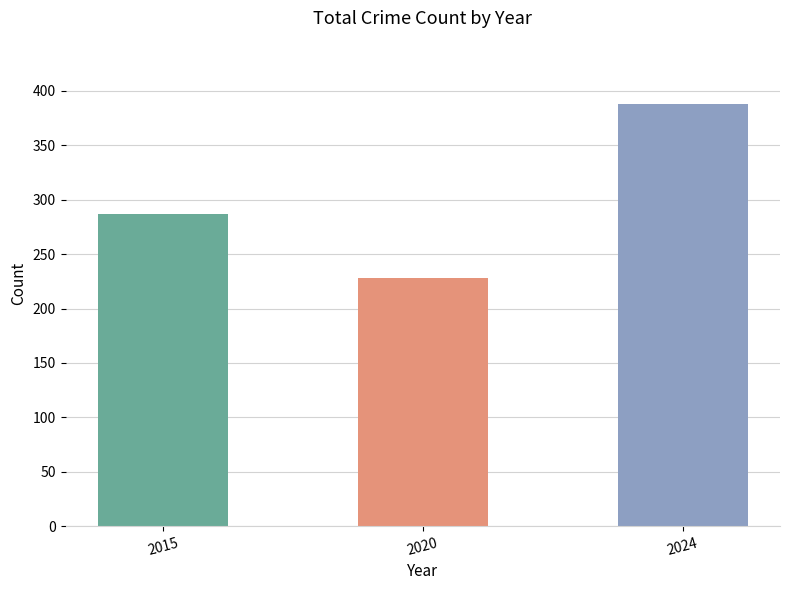

Reading left to right, list all the values displayed in this chart.

2015=287	2020=228	2024=388